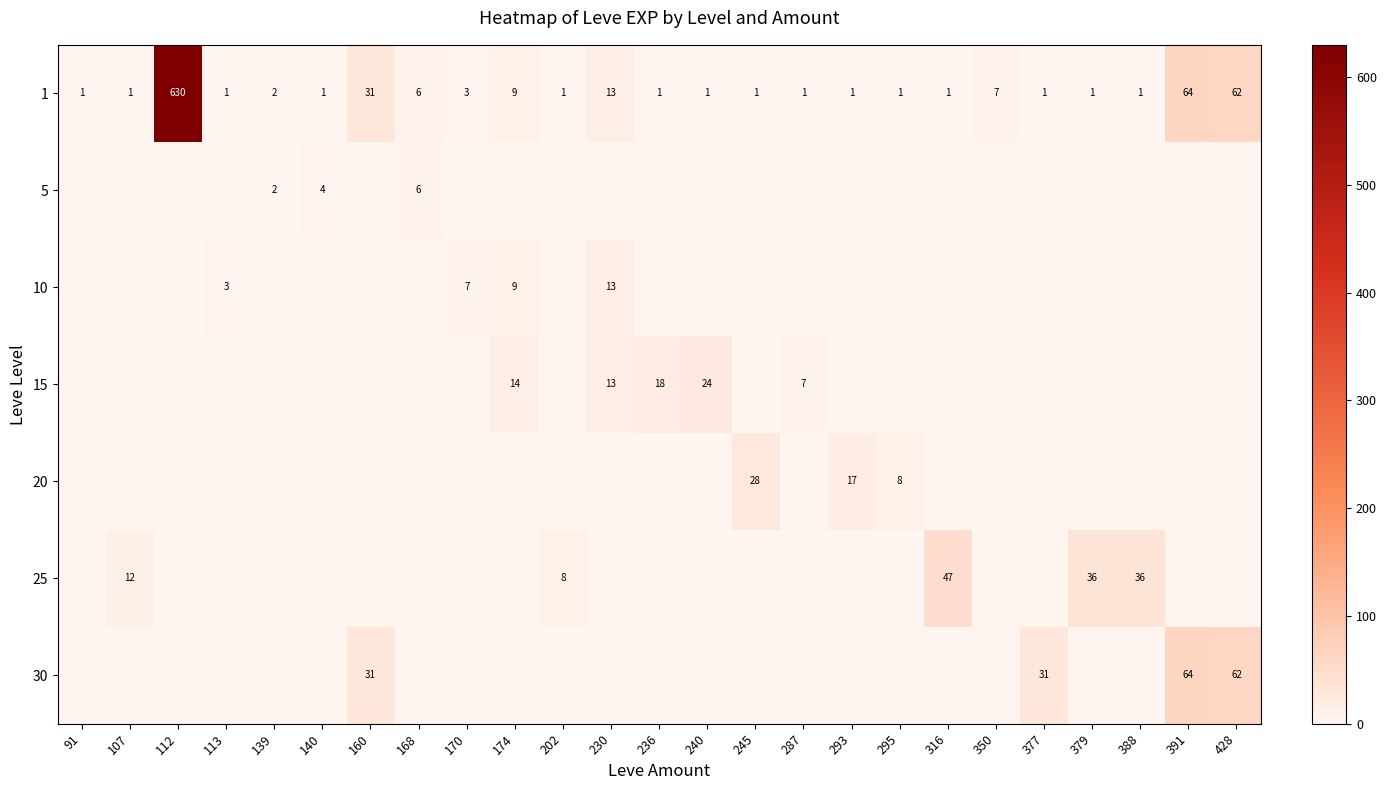

Which category has the highest value across all series?

112